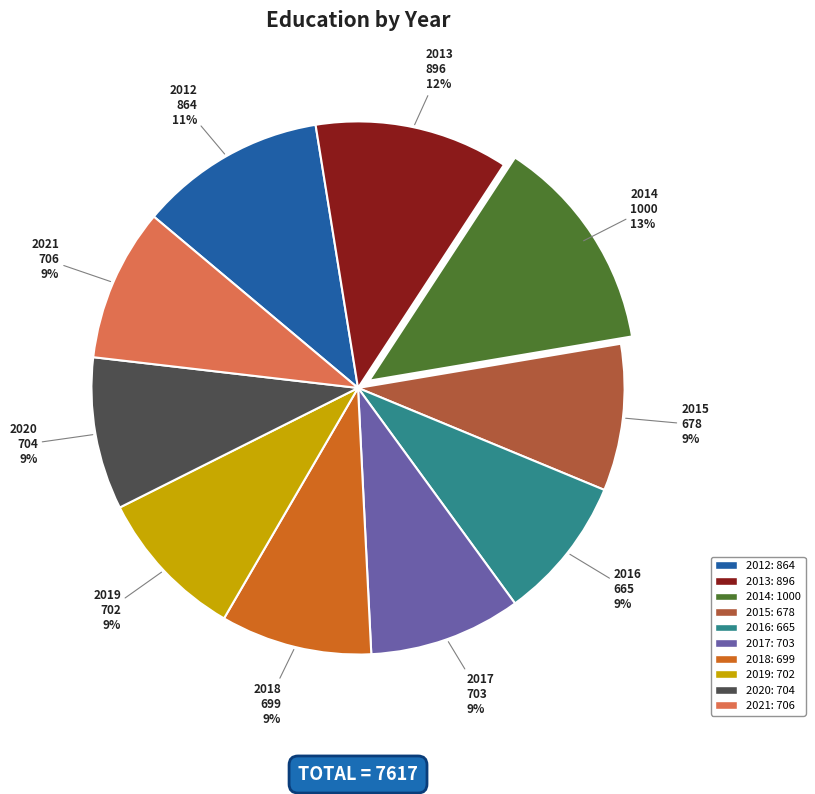

To the nearest percent, what is the difference between the largest and smallest slice percentages?

4%